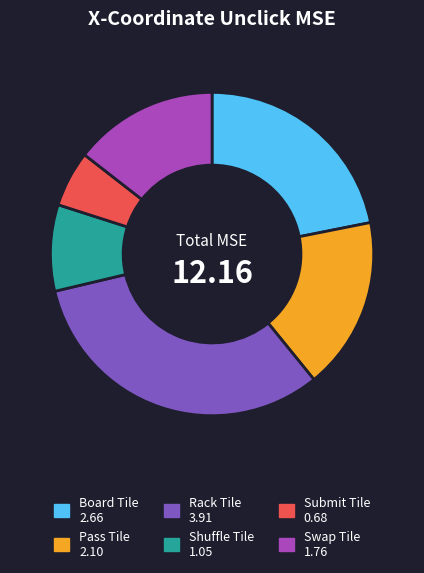

Is Rack Tile 3.91 the majority of the pie?

No